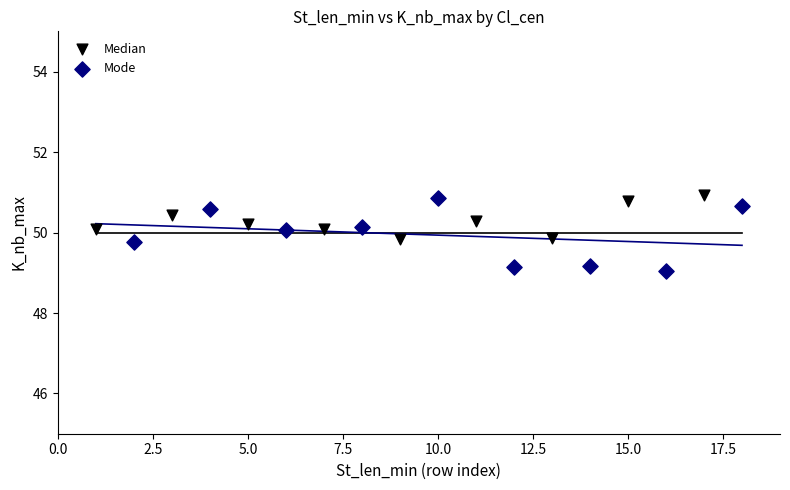

Which series reaches the minimum Y coordinate?

Mode